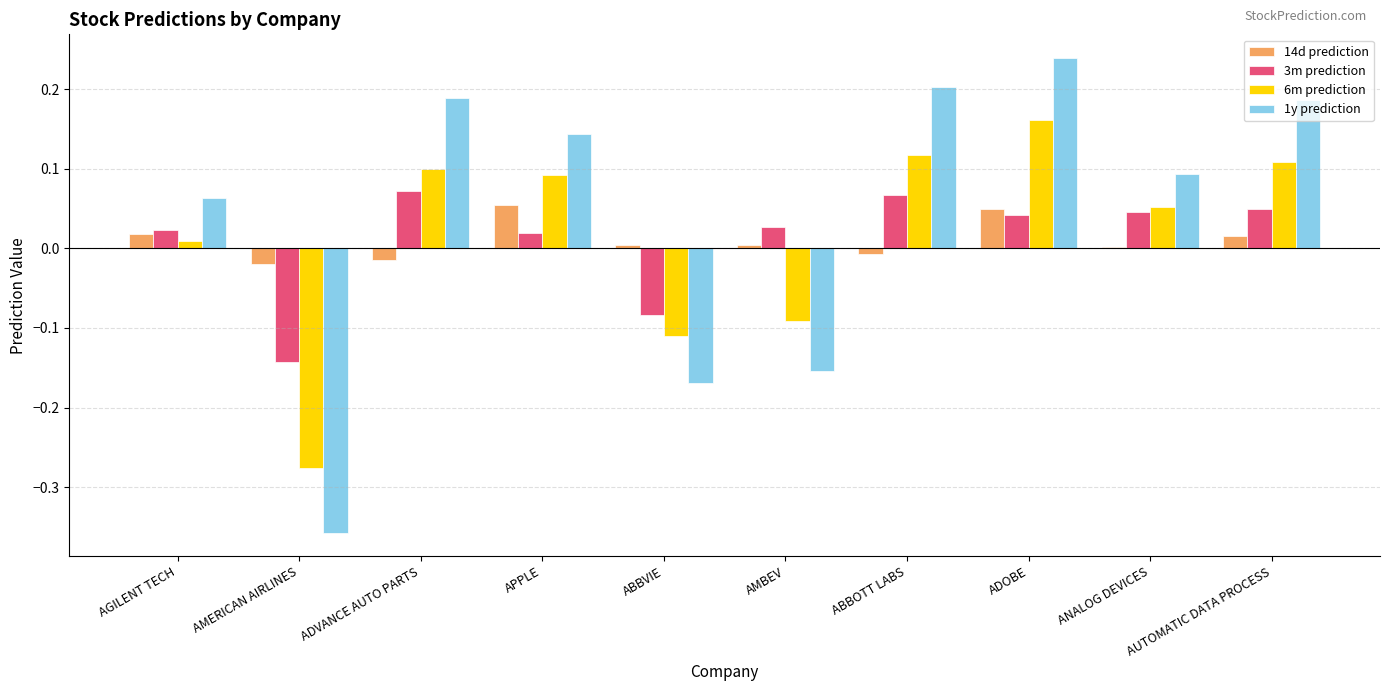

Is the value of 1y prediction at ANALOG DEVICES greater than the value of 6m prediction at AGILENT TECH?

Yes